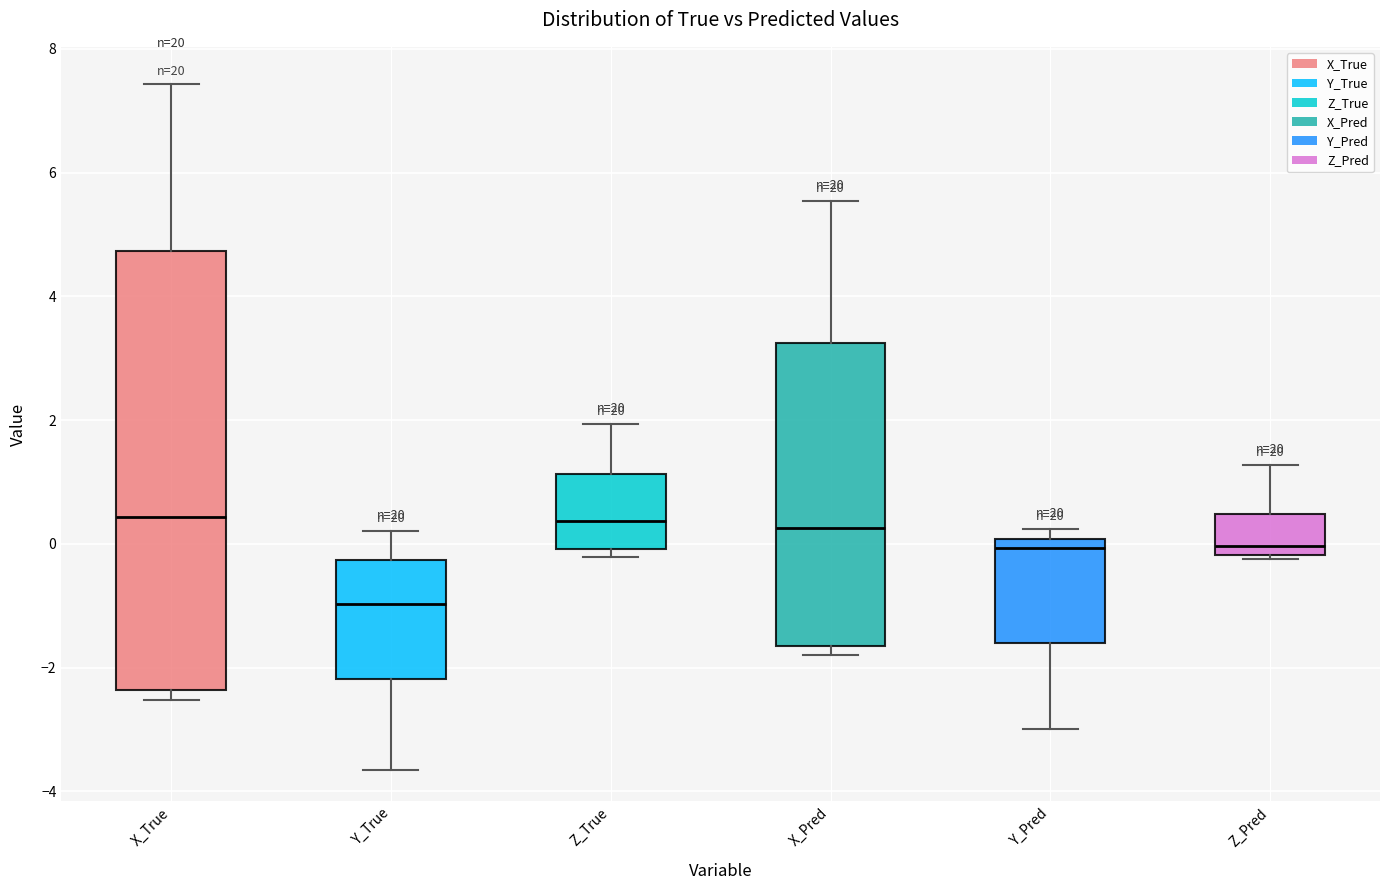

Reading left to right, read every box against the y-axis: the position of its median line, the range the box covers, and the ends of its whiskers. The values are not printed on the chart, so give them approximately, as read against the axis.

X_True: median 0.4, box -2.4 to 4.8, whiskers -2.6 to 7.4
Y_True: median -1.0, box -2.2 to -0.2, whiskers -3.6 to 0.2
Z_True: median 0.4, box 0.0 to 1.2, whiskers -0.2 to 2.0
X_Pred: median 0.2, box -1.6 to 3.2, whiskers -1.8 to 5.6
Y_Pred: median 0.0 (just below the box's upper edge), box -1.6 to 0.0, whiskers -3.0 to 0.2
Z_Pred: median 0.0, box -0.2 to 0.4, whiskers -0.2 (just below the box's lower edge) to 1.2